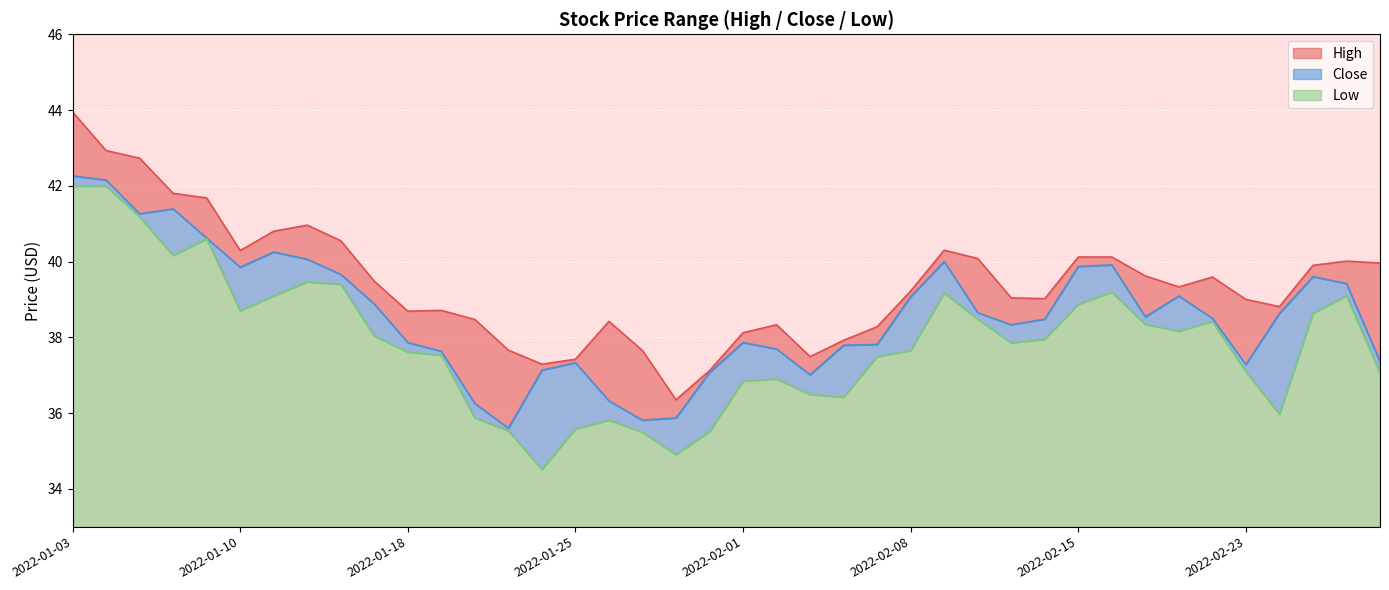

The High series shows 39.6 at 2022-02-17. True or false?

True